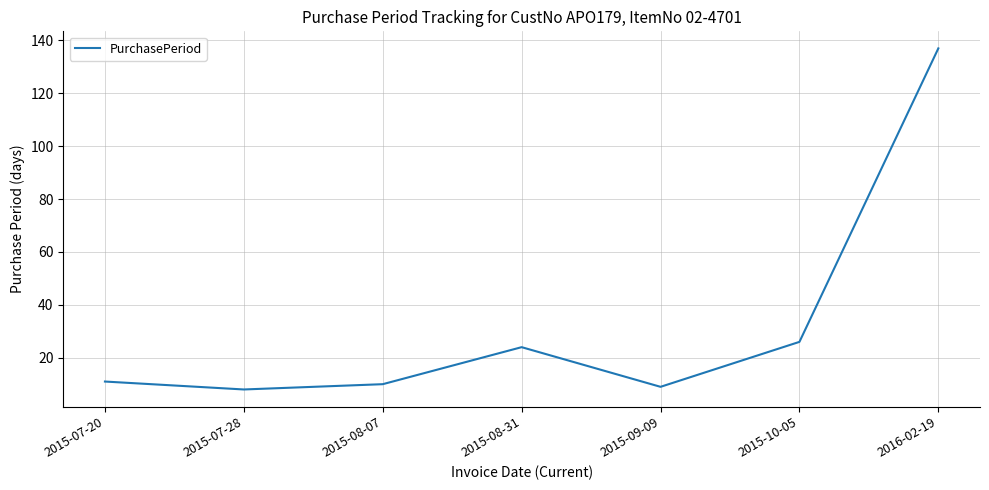

How many distinct data groups are displayed?

1